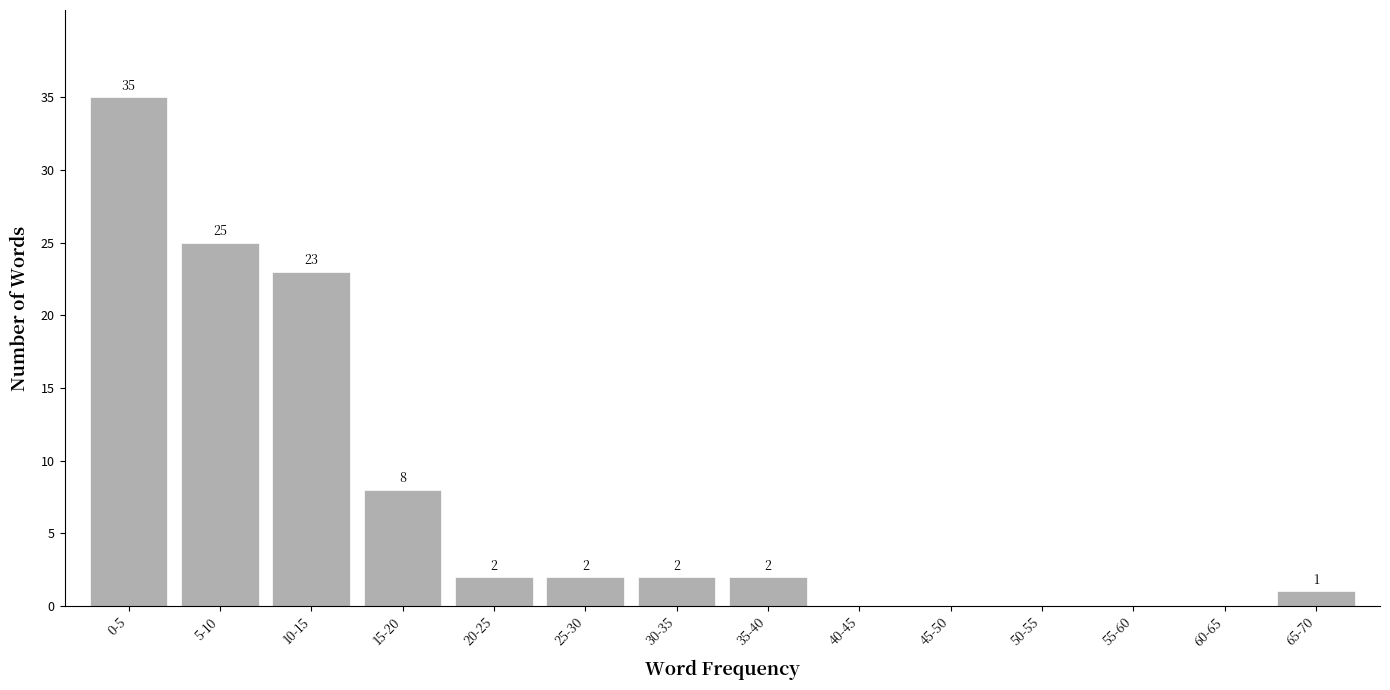

Reading left to right, extract all data points from this chart.

0-5=35	5-10=25	10-15=23	15-20=8	20-25=2	25-30=2	30-35=2	35-40=2	40-45=0	45-50=0	50-55=0	55-60=0	60-65=0	65-70=1